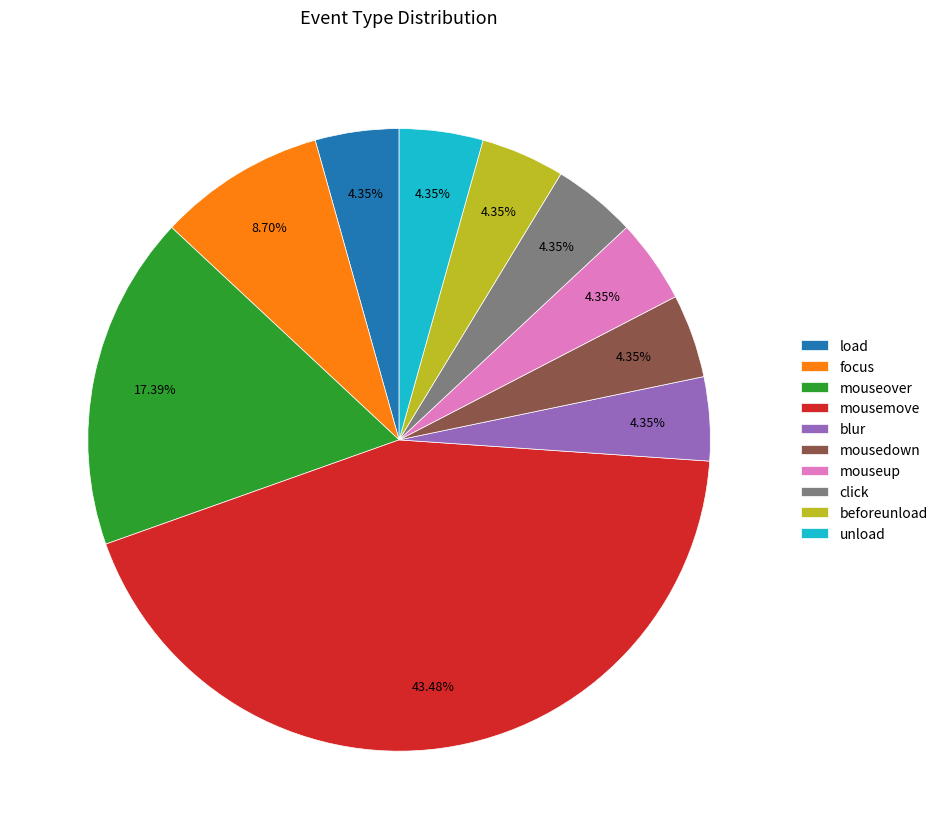

To the nearest percent, what percentage of the pie is mousemove?

43%